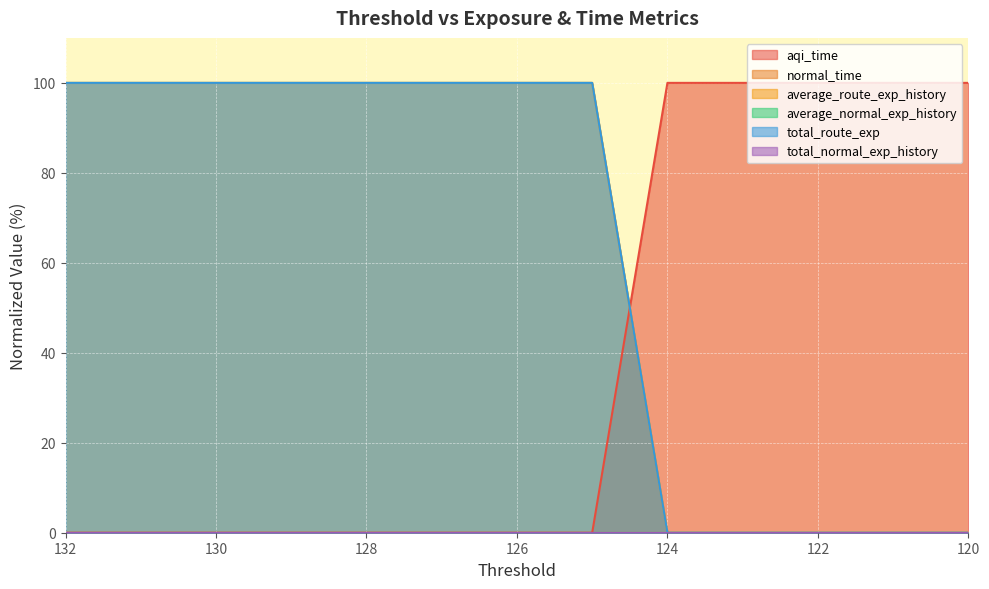

True or false: aqi_time has more than 0 interior local peaks.

False